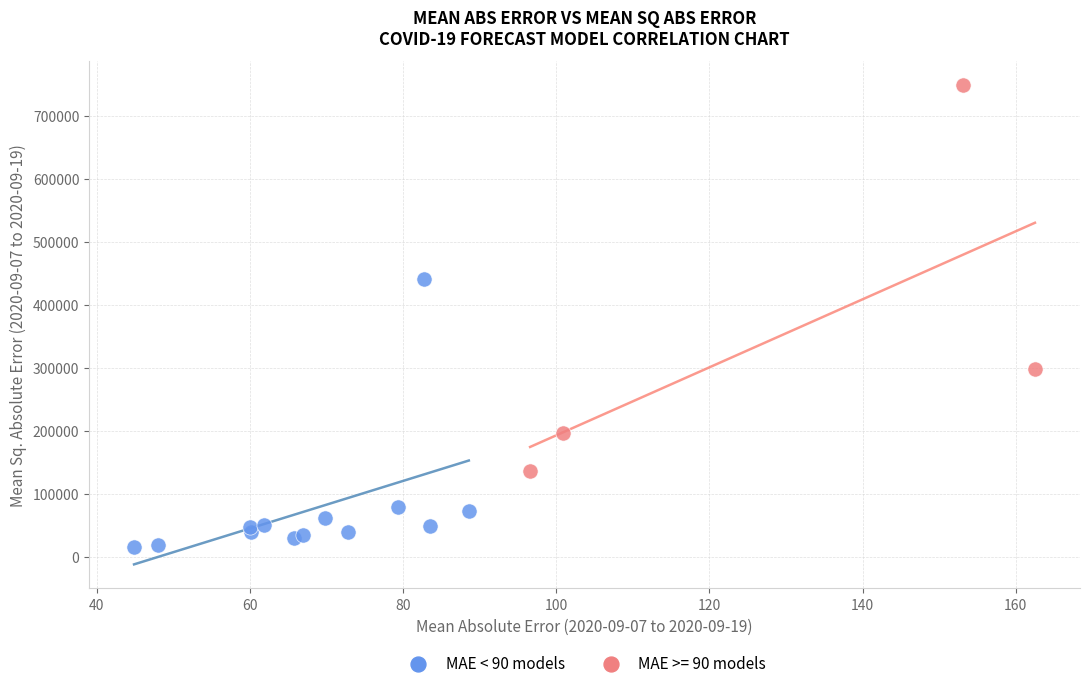

Which series has the largest Y range (max minus min)?

MAE >= 90 models